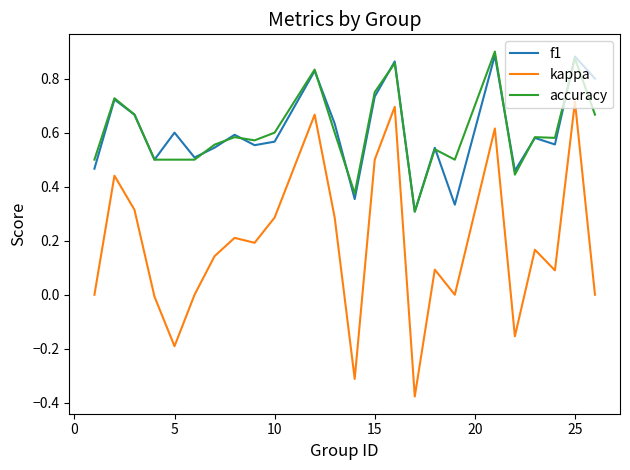

Which series has the largest range (max minus min)?

kappa